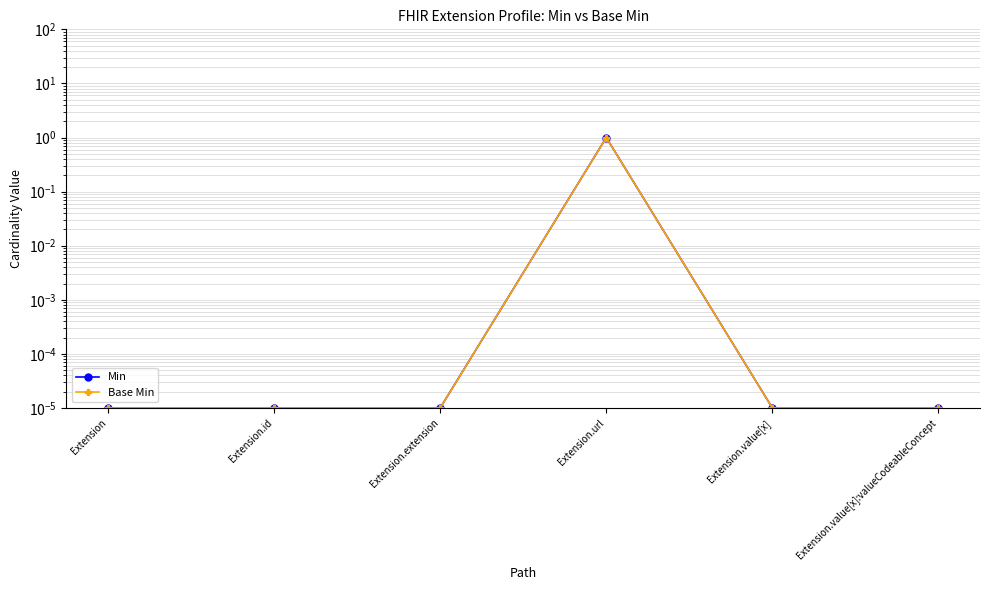

Reading right to left, list all the values displayed in this chart.

Min: 0.0	0.0	1.0	0.0	0.0	0.0
Base Min: 0.0	0.0	1.0	0.0	0.0	0.0